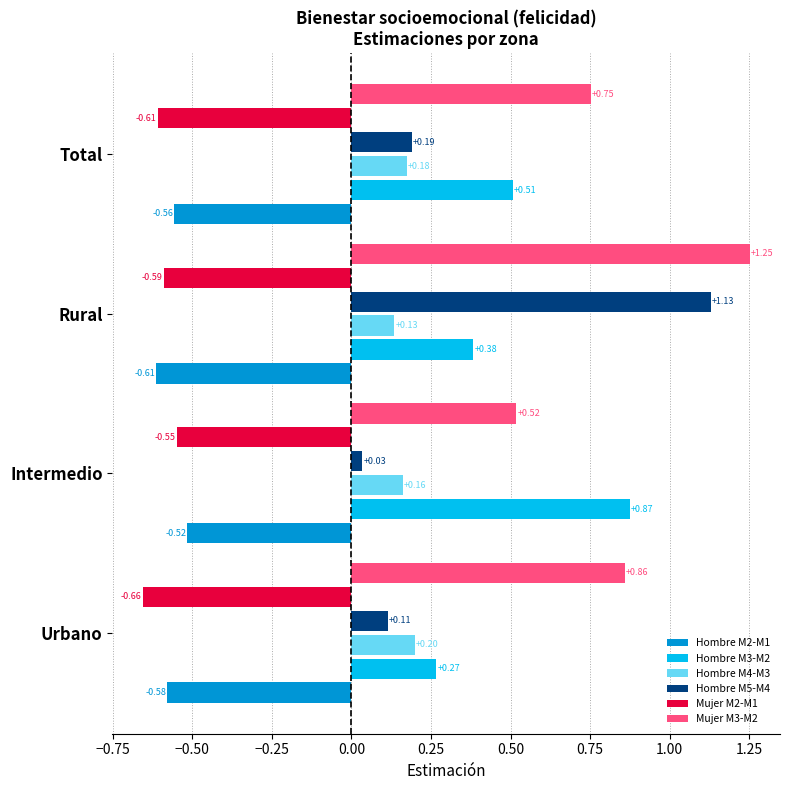

At which category does the chart reach its minimum across all series?

Urbano